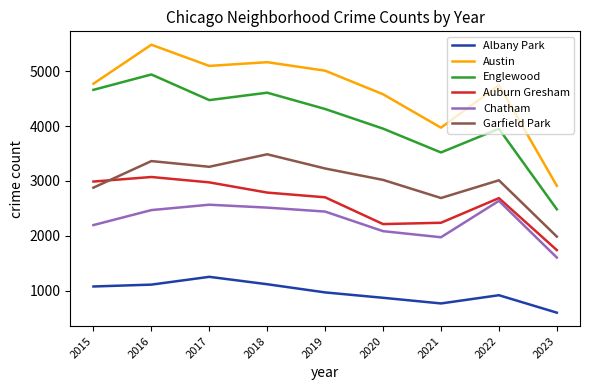

In Austin, how many points are higher than both neighbors (excluding endpoints)?

3